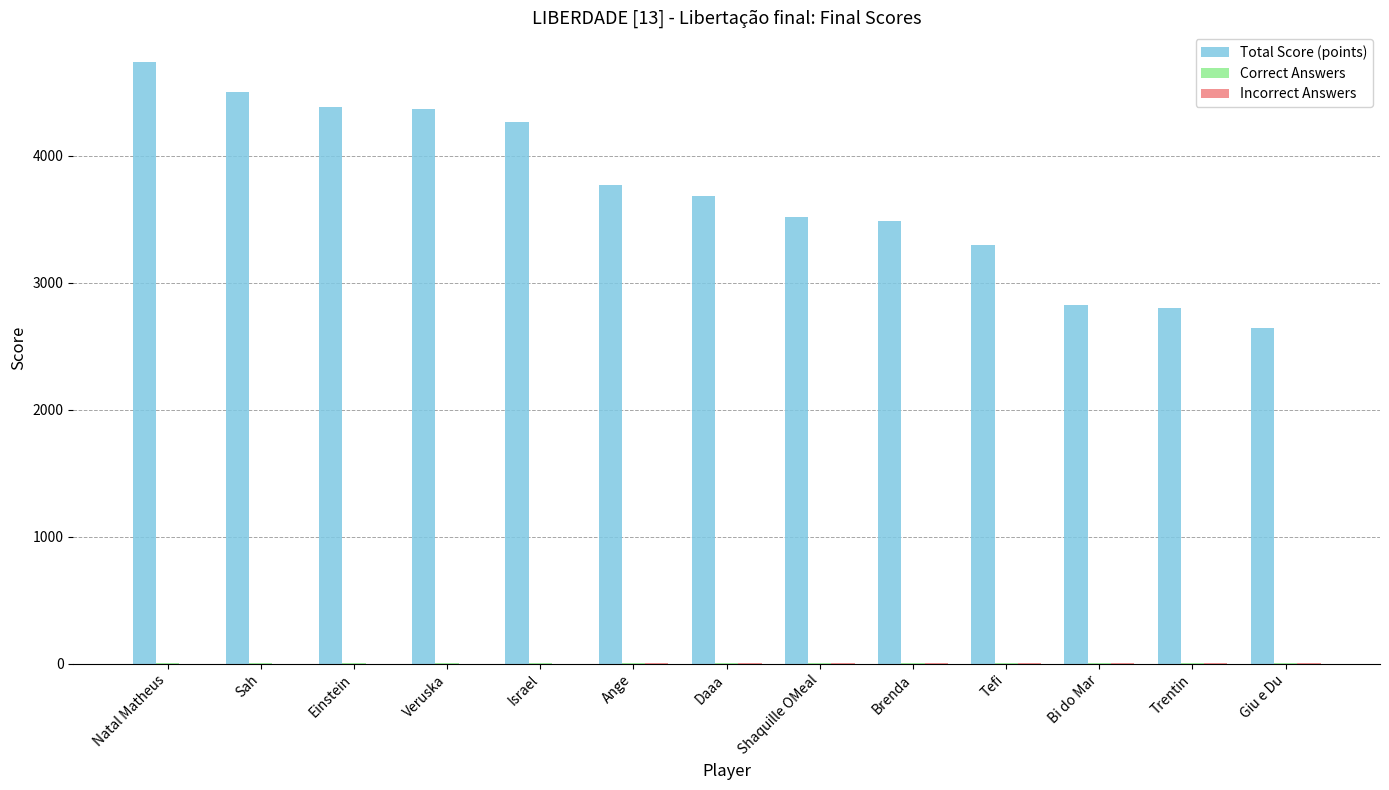

Which series has the widest spread of values?

Total Score (points)